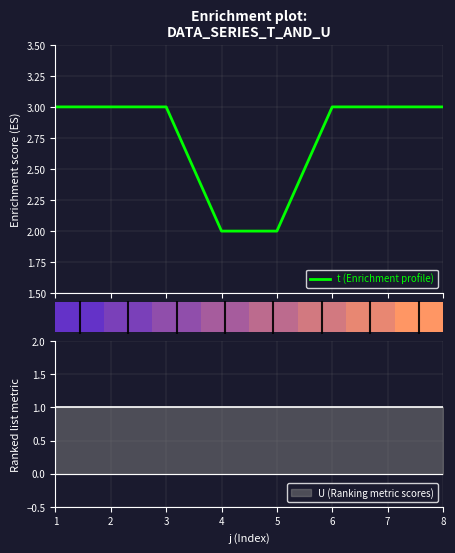

Which label corresponds to the largest value in the chart?

1